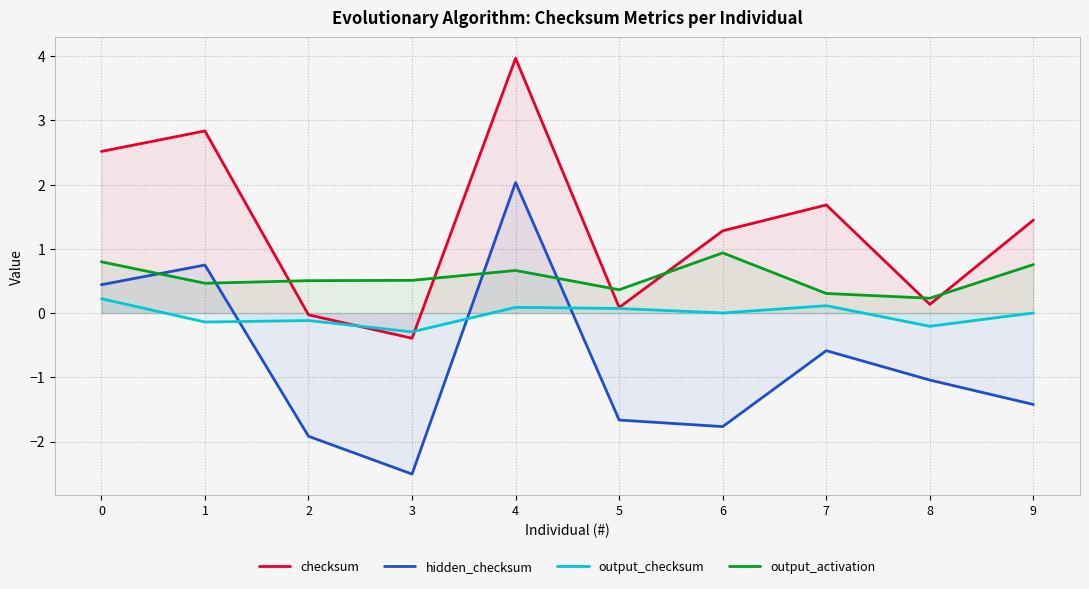

What is the sum of all output_activation values?

5.5